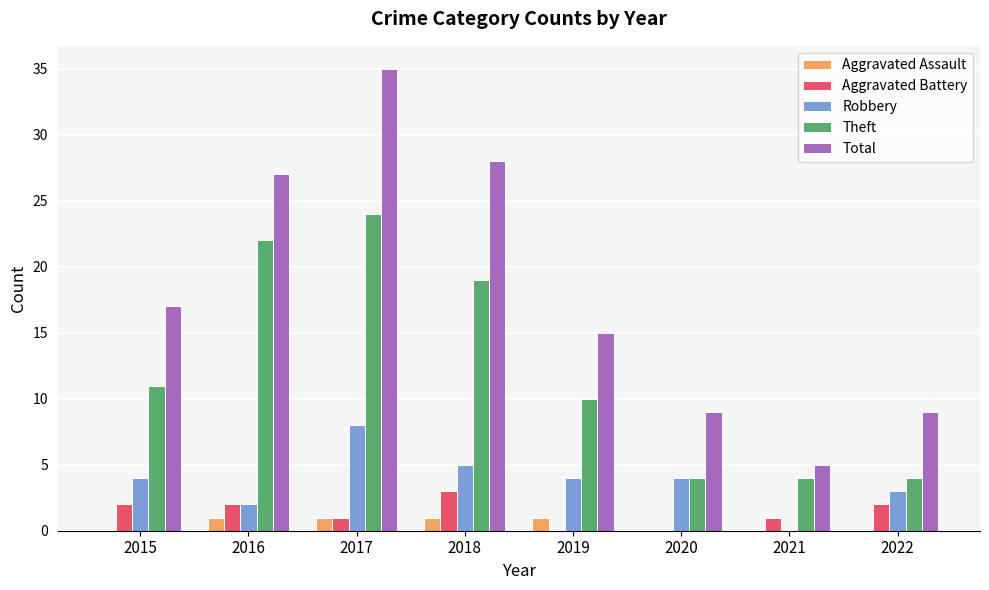

What is the sum of the Theft values at 2018 and 2015?

30